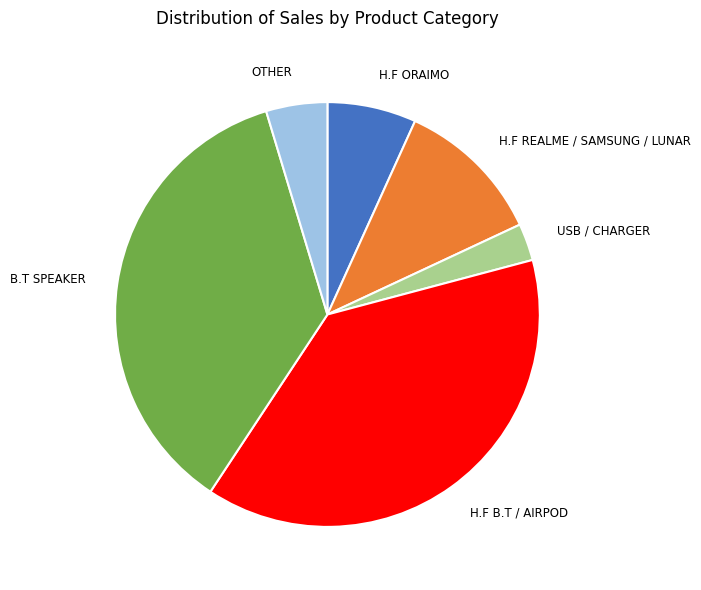

Is there a majority slice in this chart?

No